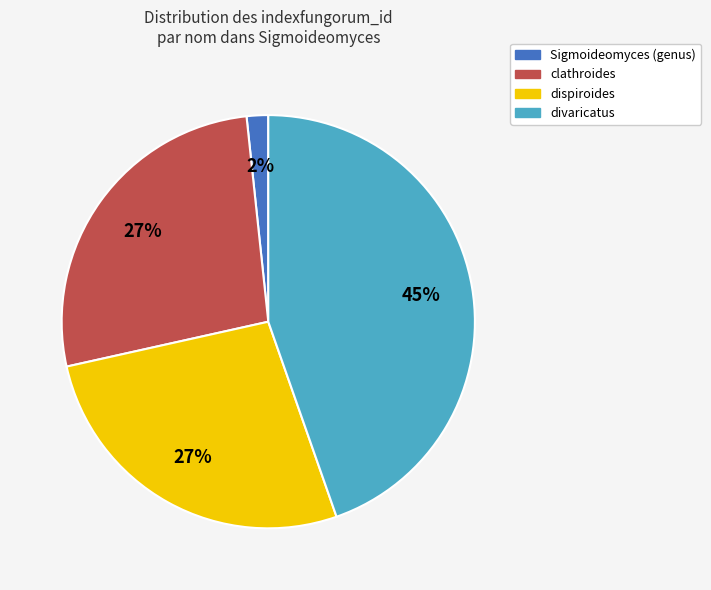

To the nearest percent, what percentage of the pie is clathroides?

27%